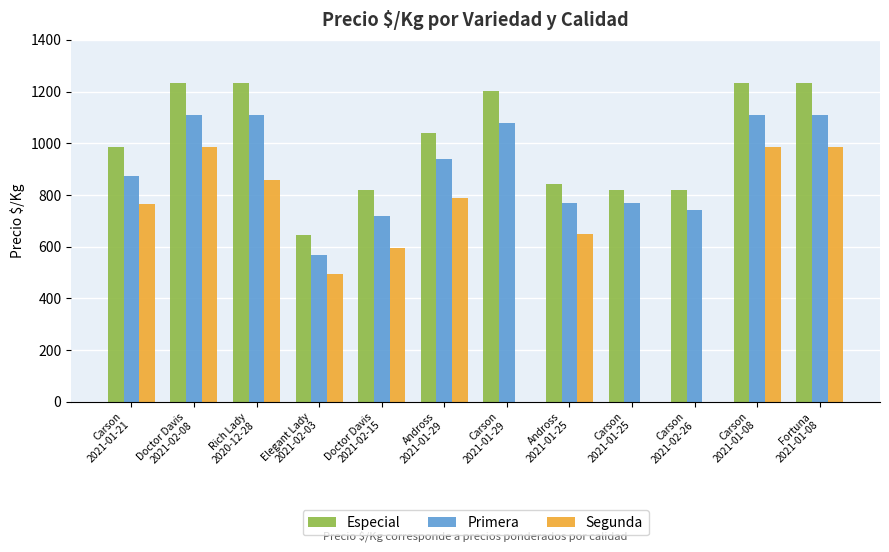

Which series has the largest total across all categories?

Especial